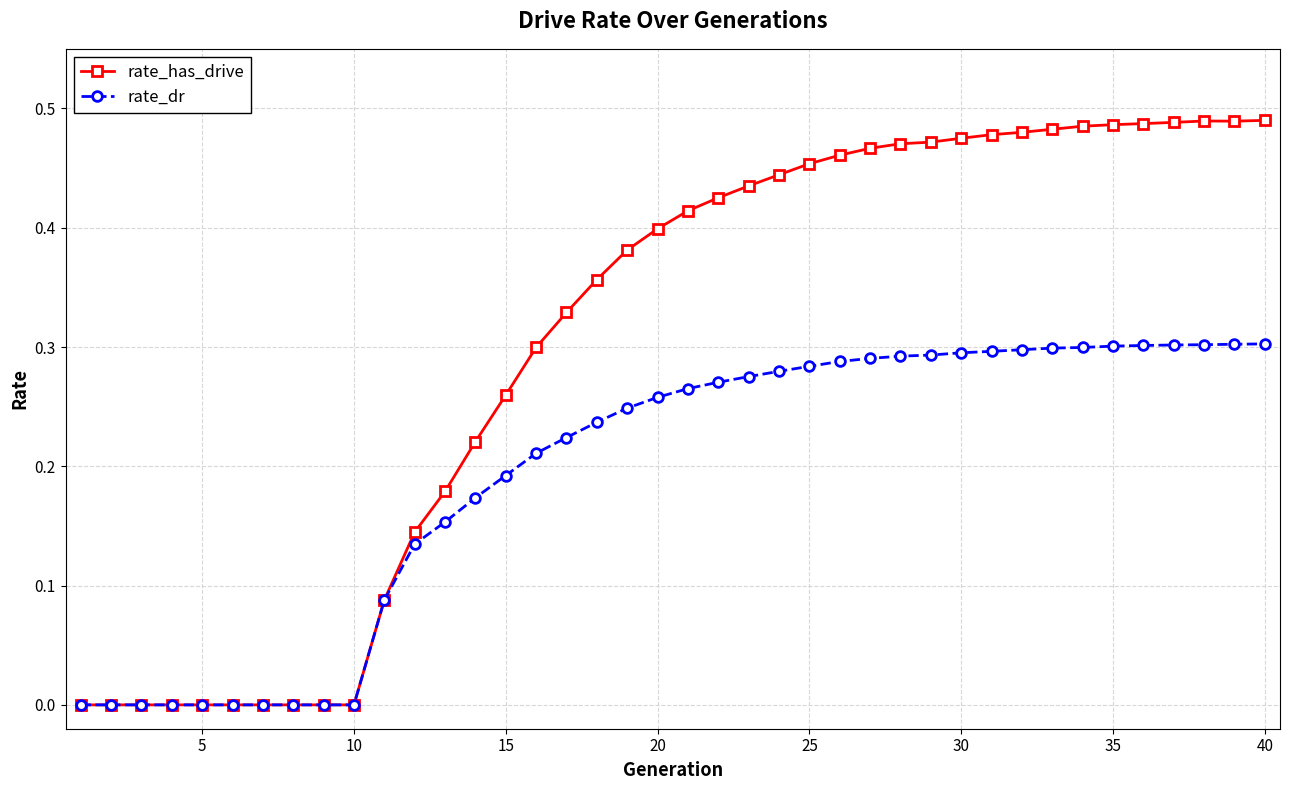

Rank the series by their maximum value, from highest to lowest.

rate_has_drive, rate_dr